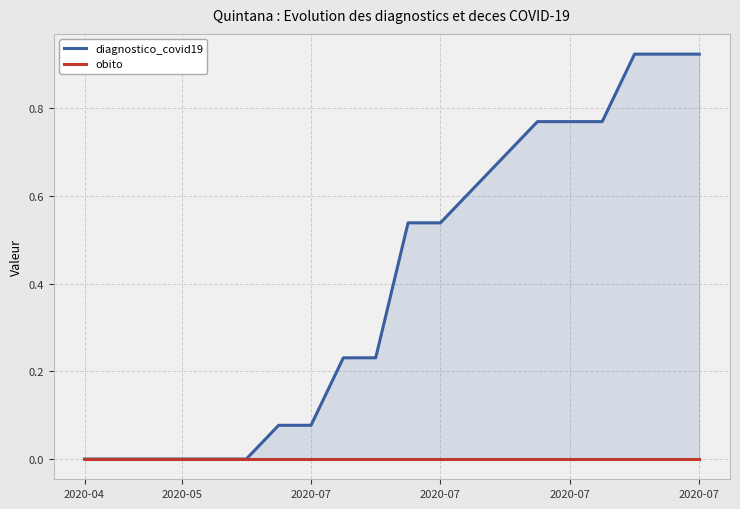

True or false: obito has a value of 0.0 at 2020-07.

True